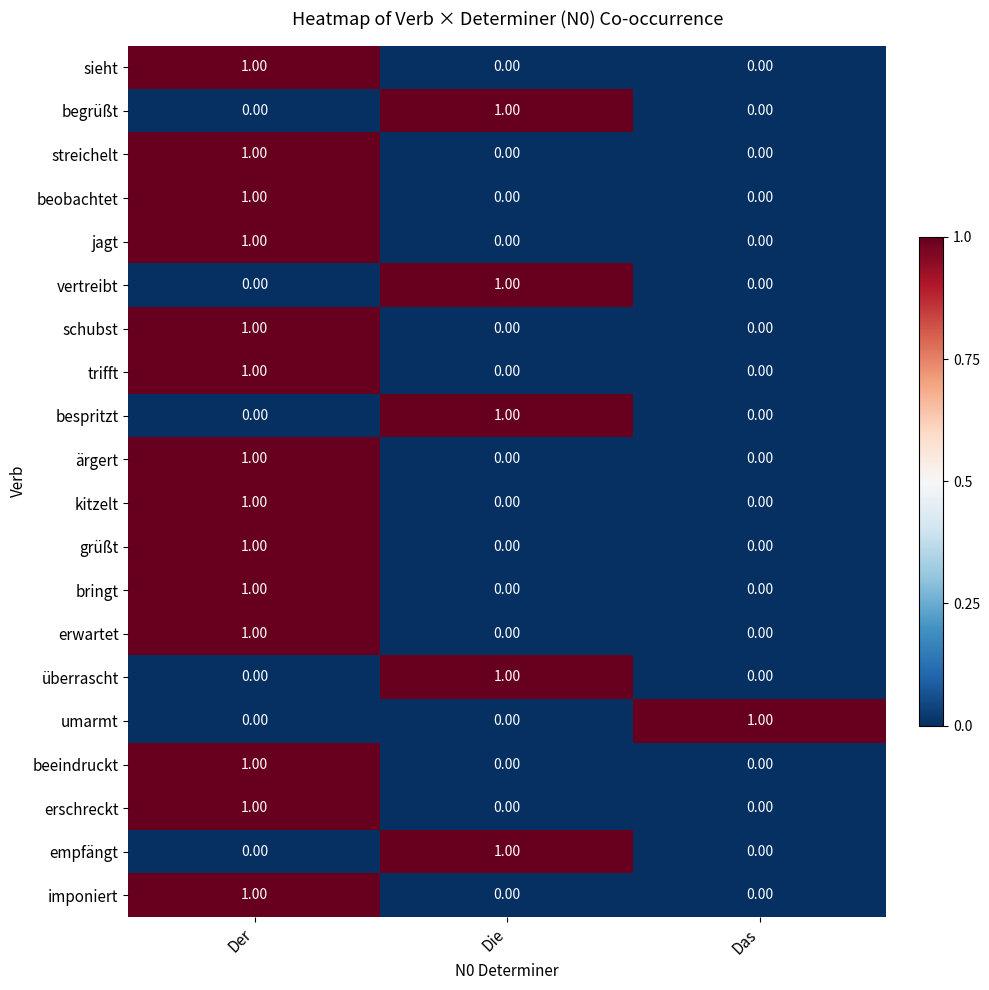

At which category is the sum across all series the highest?

Der